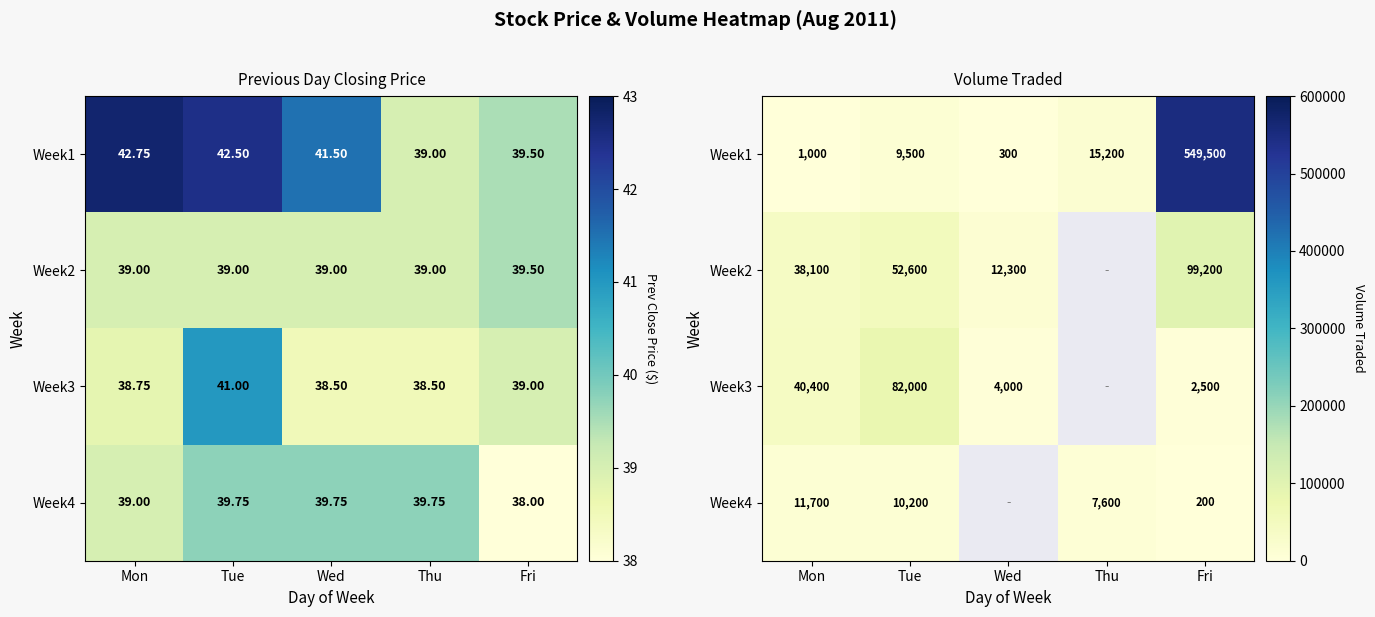

What is the minimum value shown in the chart?

200.0